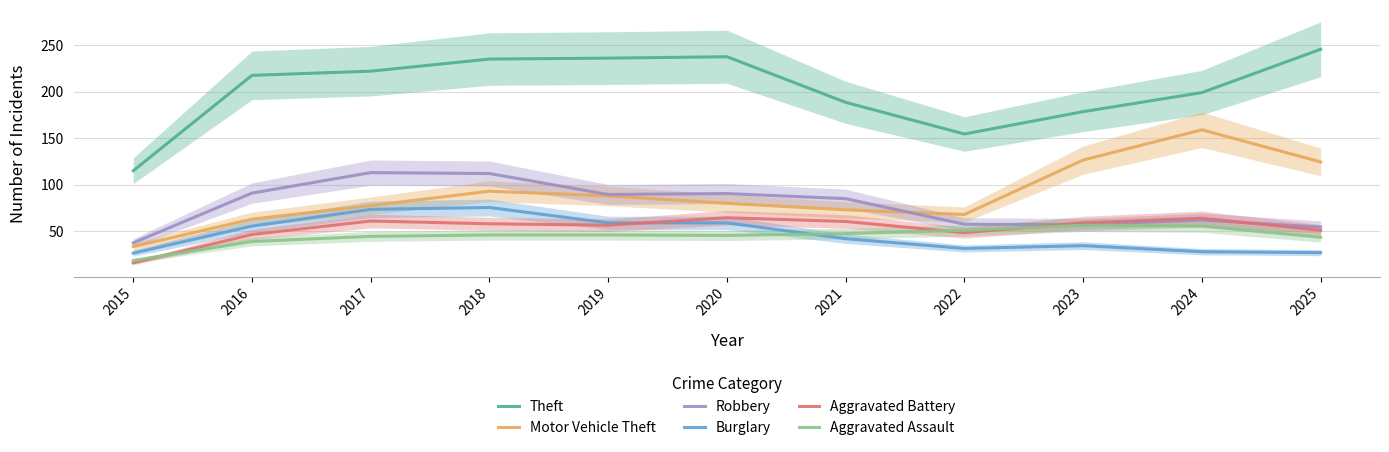

True or false: Robbery has more than 0 interior local peaks.

True